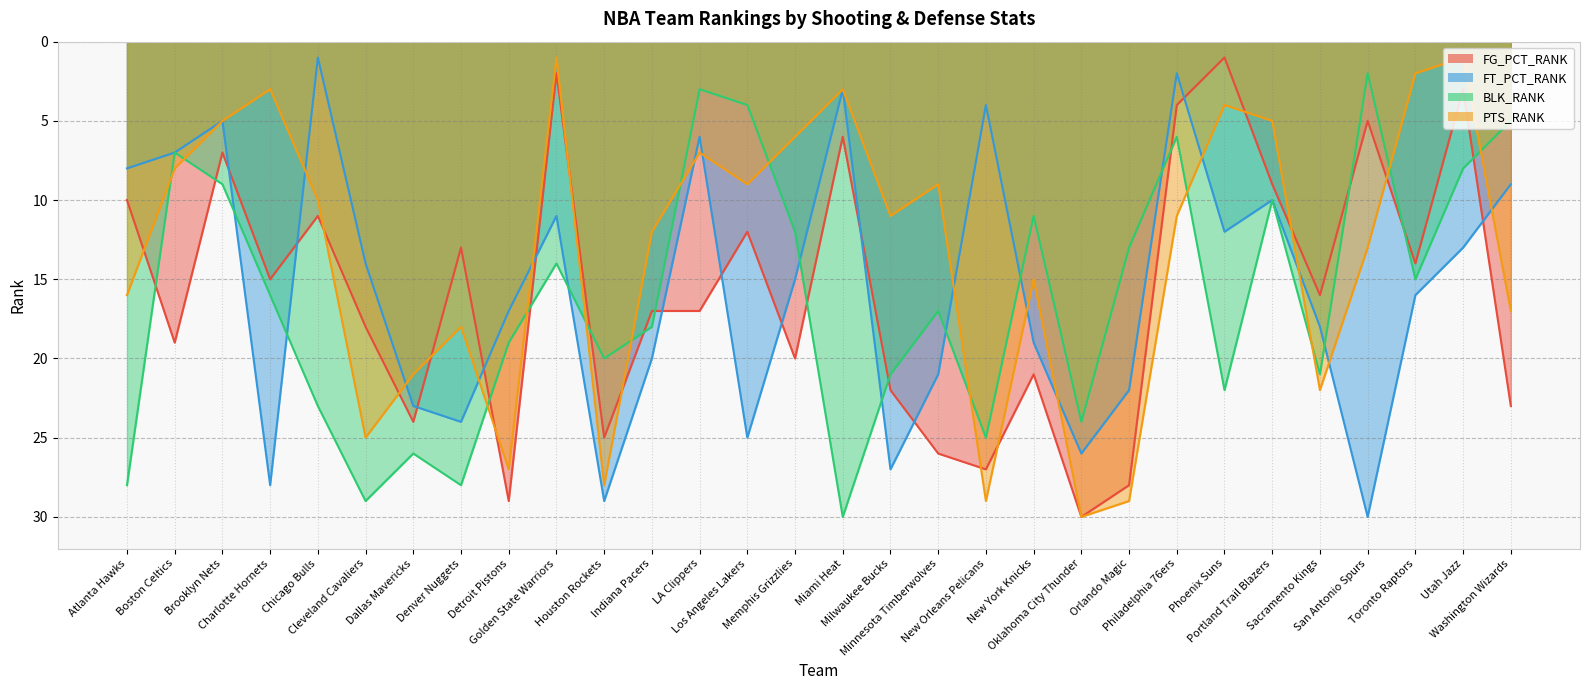

How many interior local peaks does the FG_PCT_RANK series have?

10